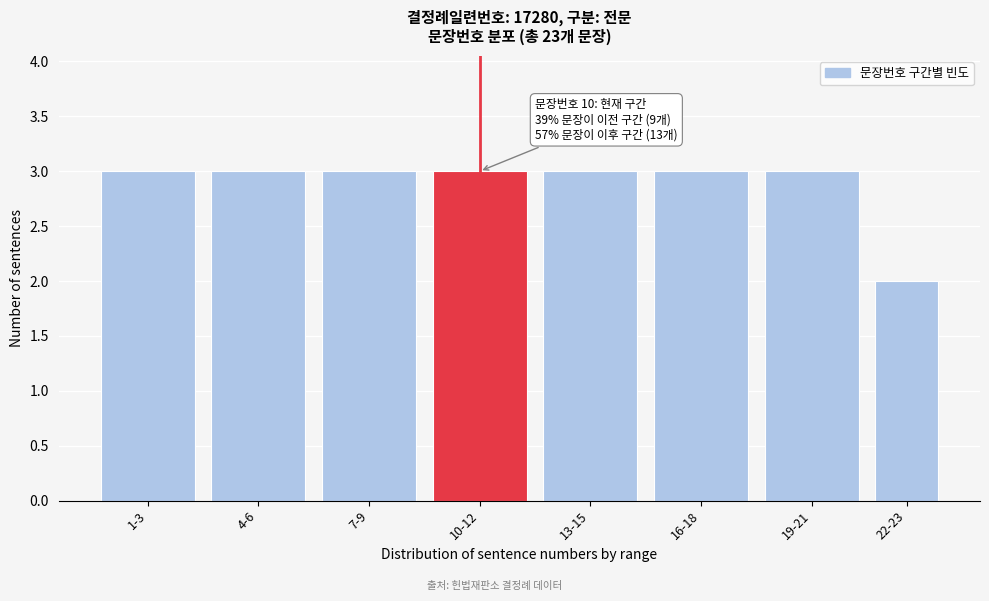

Reading left to right, transcribe all the data shown in this chart.

3	3	3	3	3	3	3	2